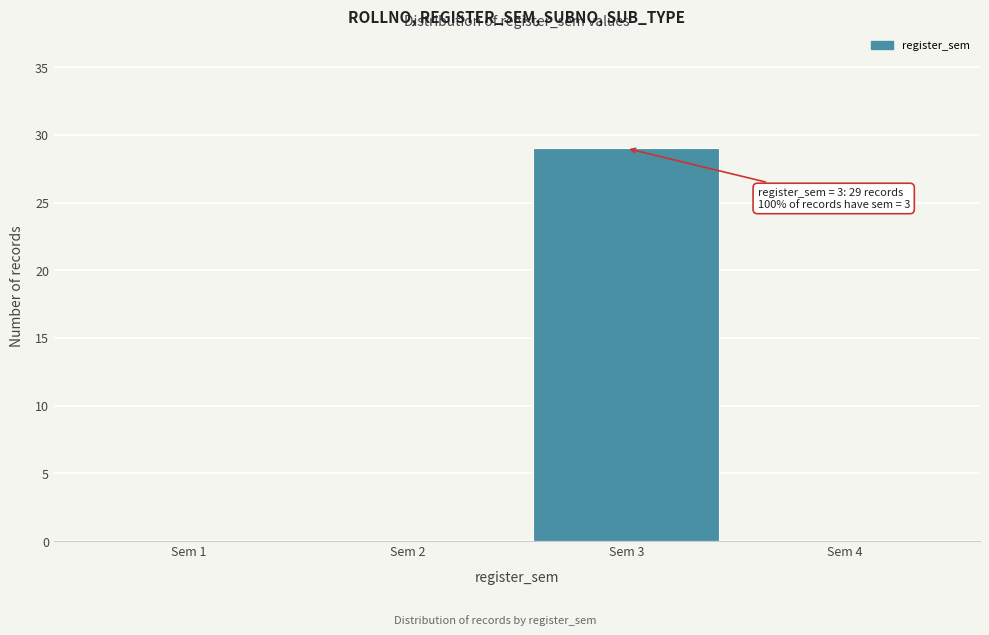

Which range on the x-axis has the tallest bar?

2.5 to 3.5